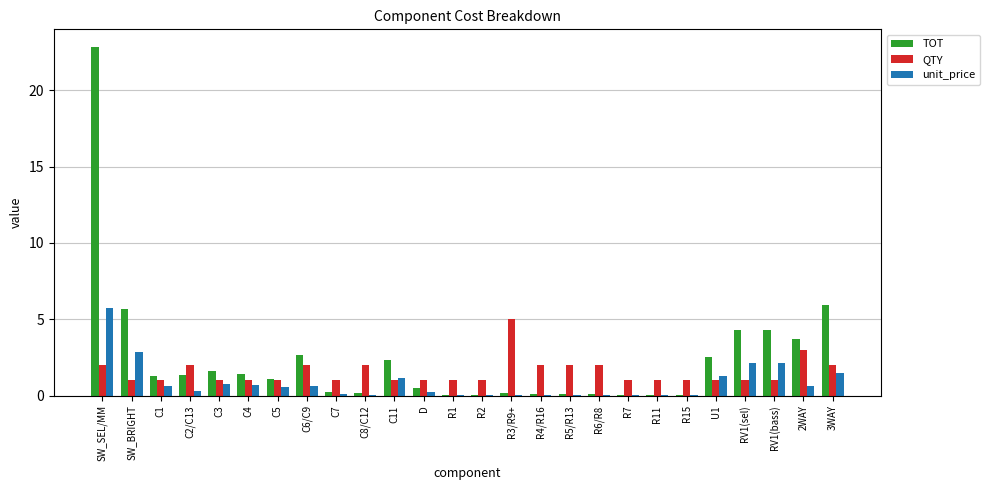

At which label does TOT reach its peak?

SW_SEL/MM